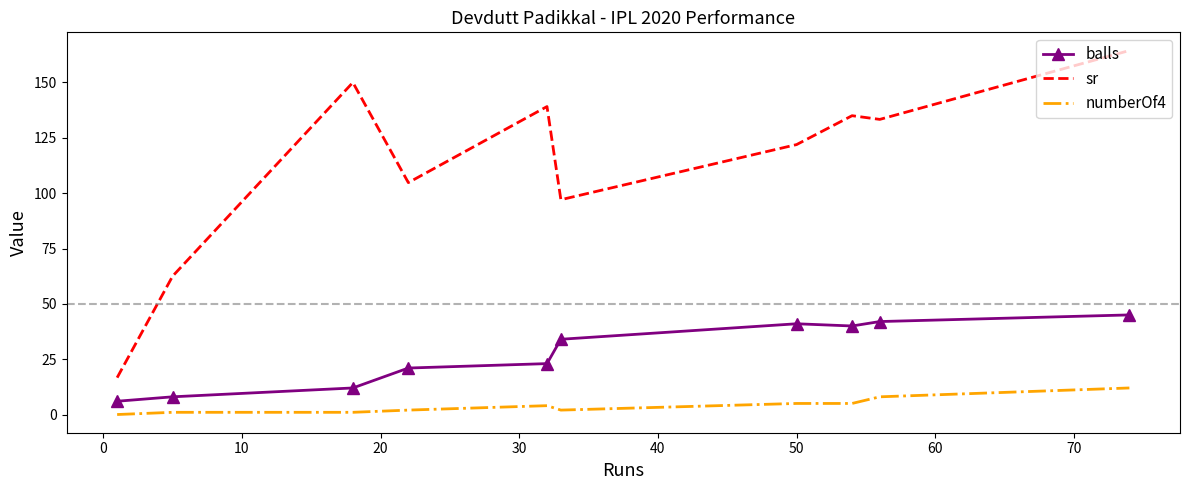

What is the greatest value displayed?

164.4